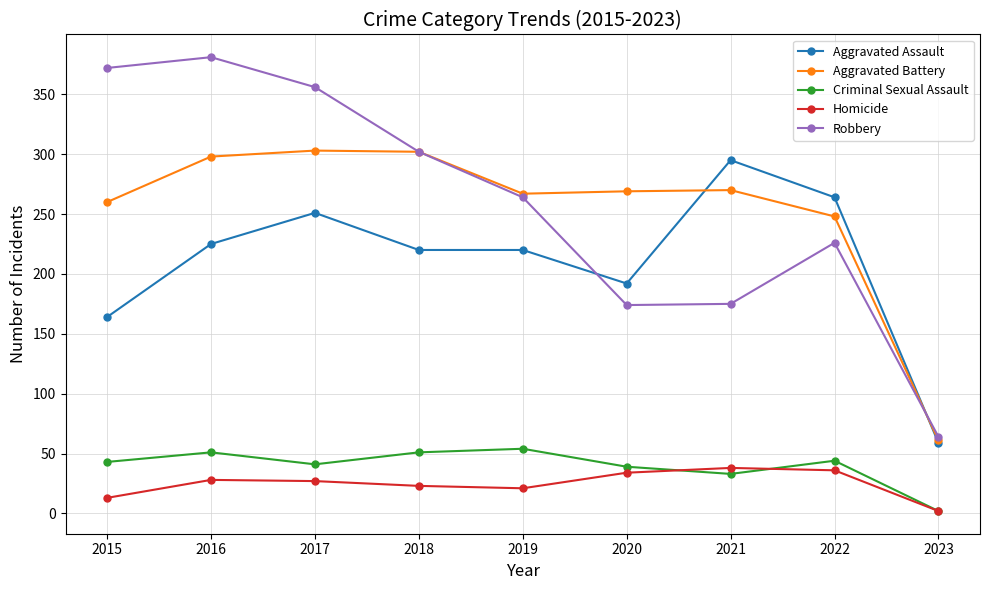

What is the value of the Criminal Sexual Assault point at the 7th from the left?

33